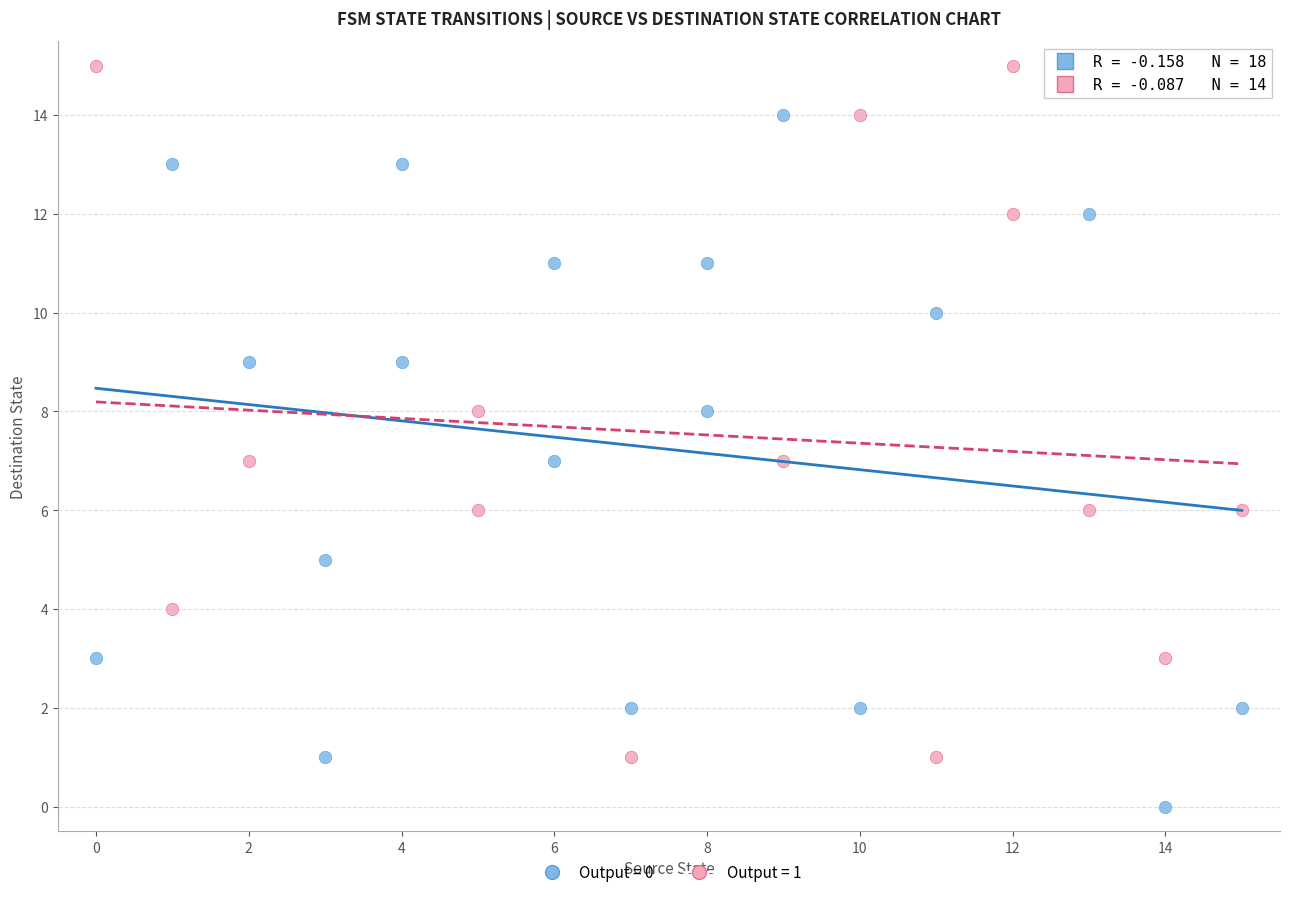

Which series contains the highest Y value?

Output = 1